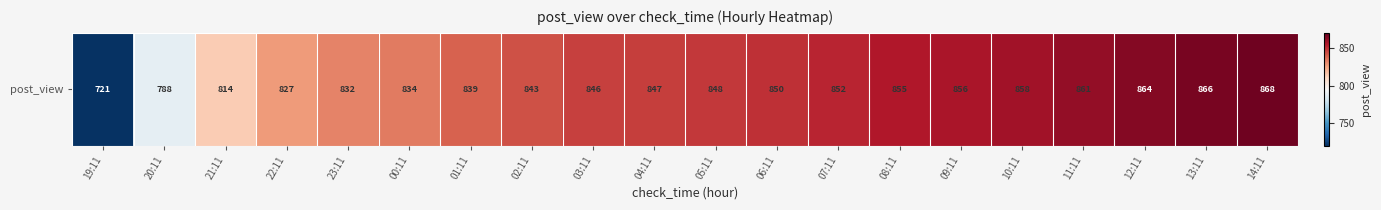

Rank the categories by value from highest to lowest.

14:11, 13:11, 12:11, 11:11, 10:11, 09:11, 08:11, 07:11, 06:11, 05:11, 04:11, 03:11, 02:11, 01:11, 00:11, 23:11, 22:11, 21:11, 20:11, 19:11